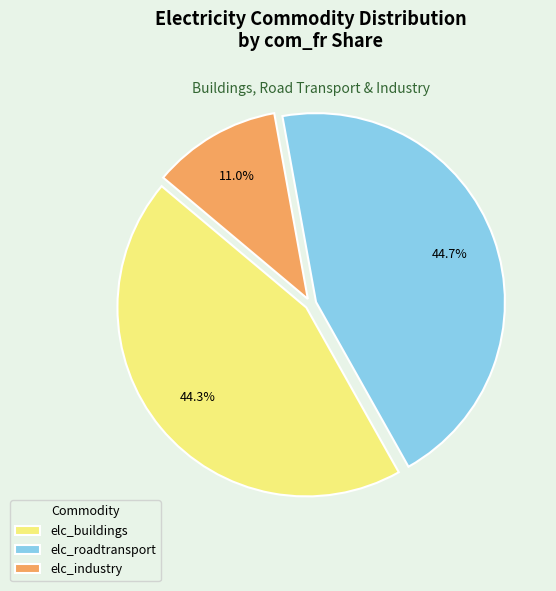

Approximately how many times larger is the value at elc_buildings compared to elc_industry?

4.0